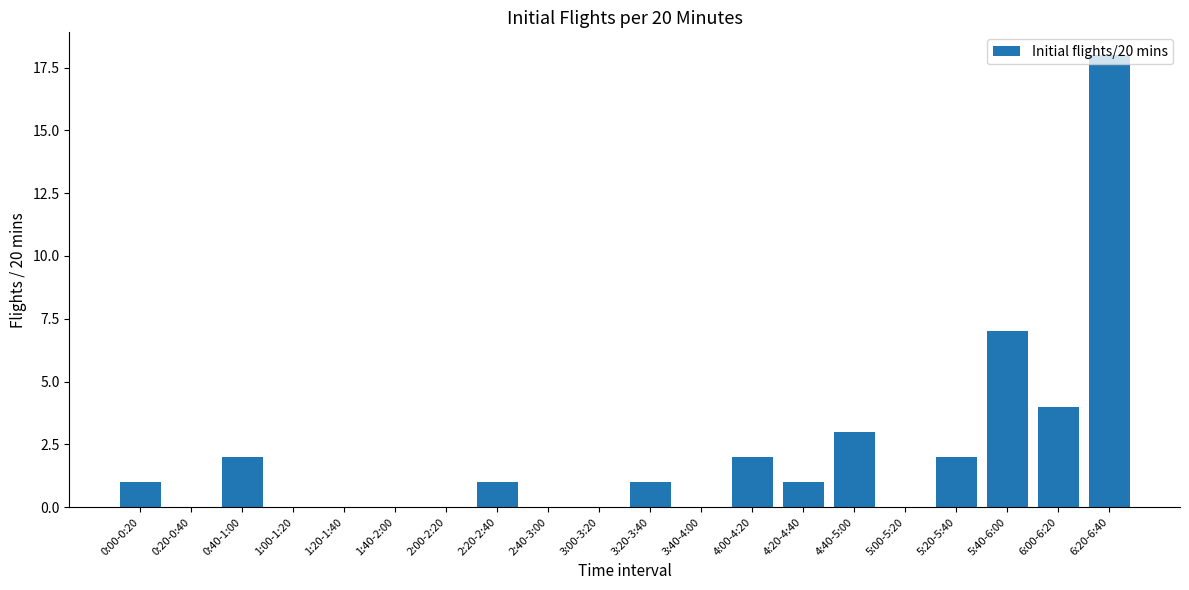

Which category has the highest value across all series?

6:20-6:40